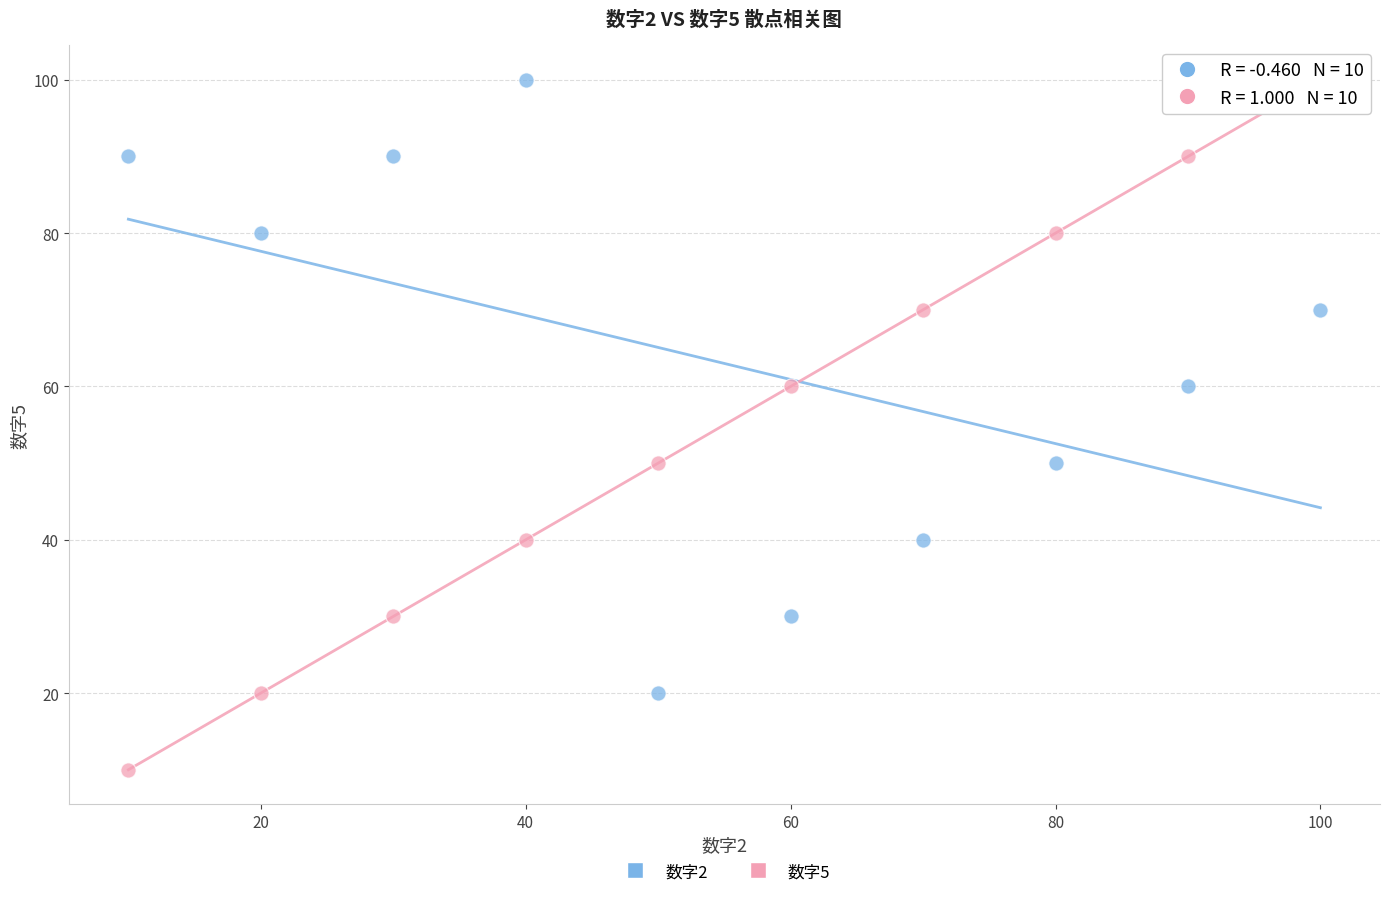

What is the X range (max minus min) for the scatter plot?

90